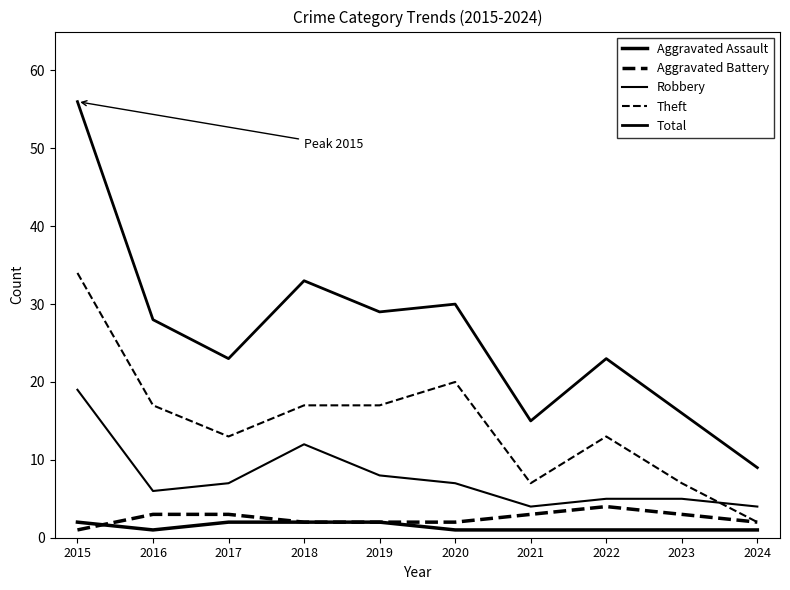

What is the maximum value for Total?

56